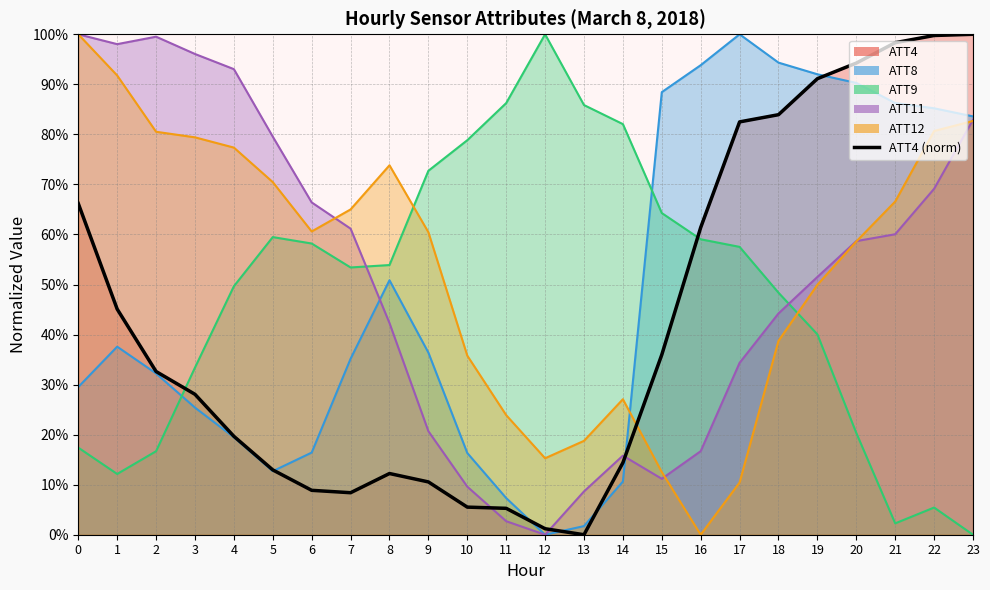

What is the value of the 24th point from the left?

100.0